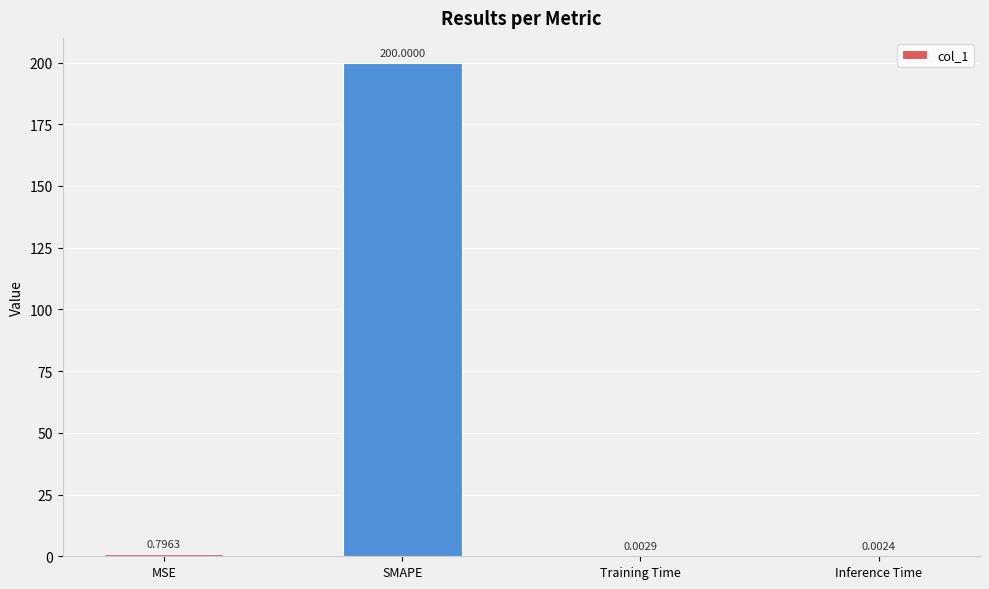

Which category has the highest value across all series?

SMAPE